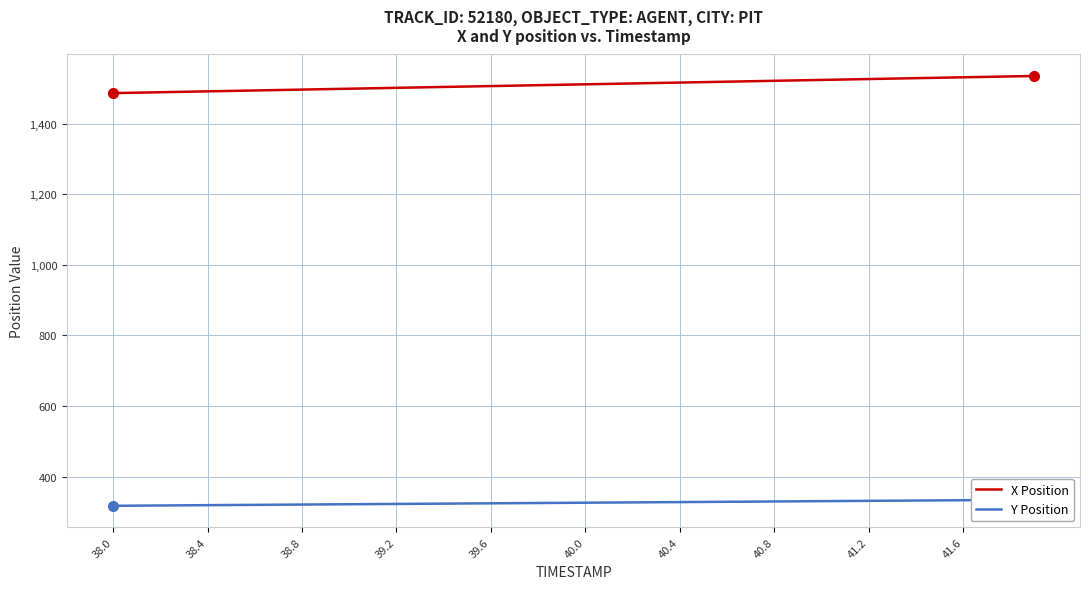

What is the difference between the maximum and minimum values in the X Position series?

48.5